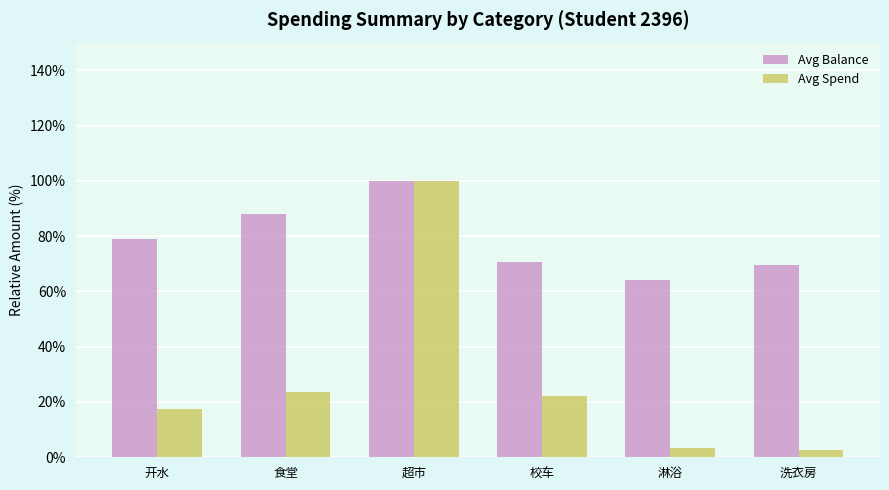

How many data points does each series have?

6